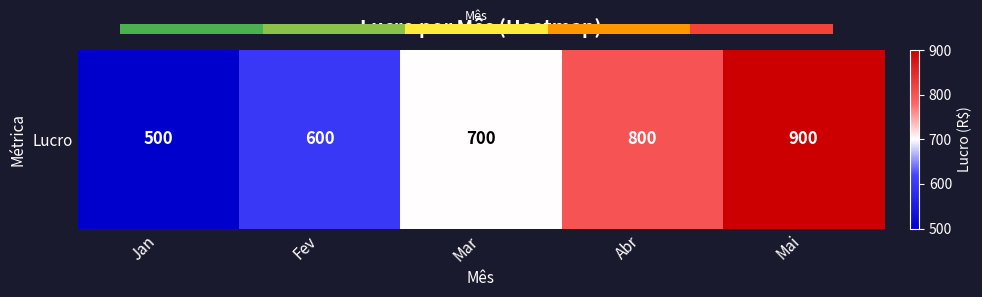

Between Jan and Mar, which is larger?

Mar